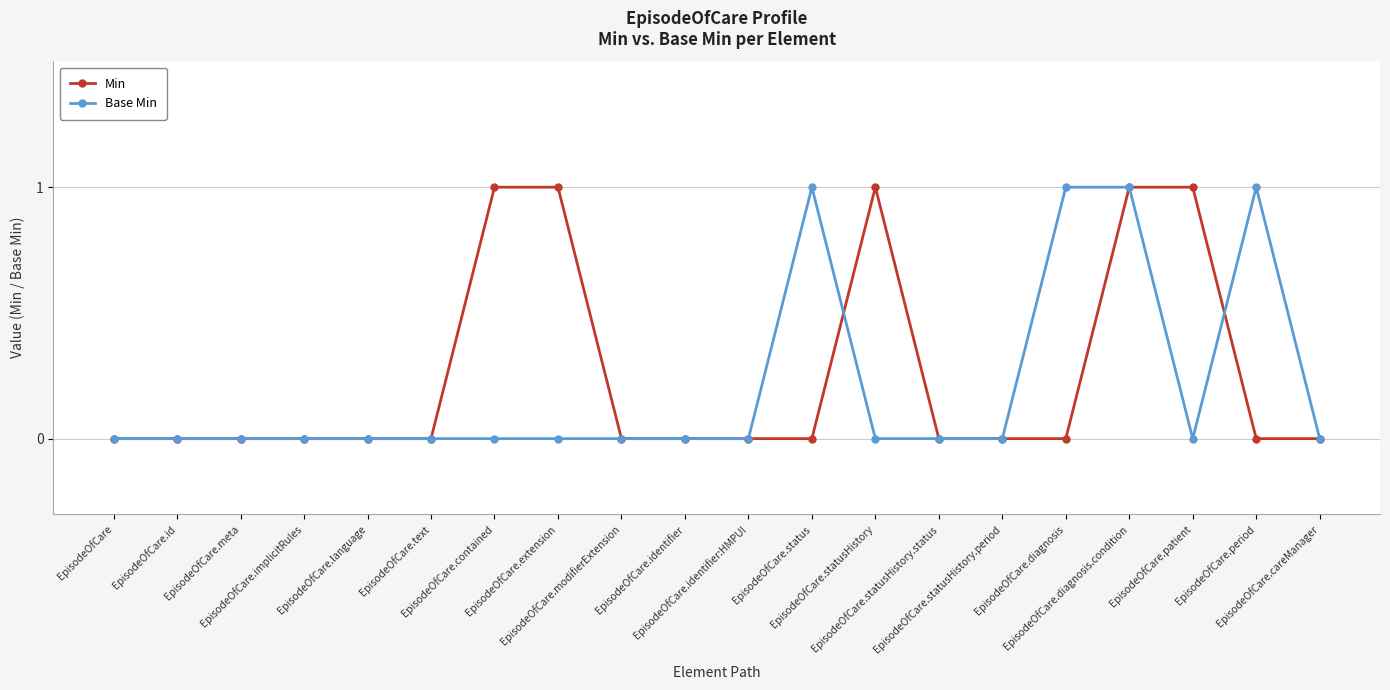

What is the value of the Min point at the 13th from the left?

1